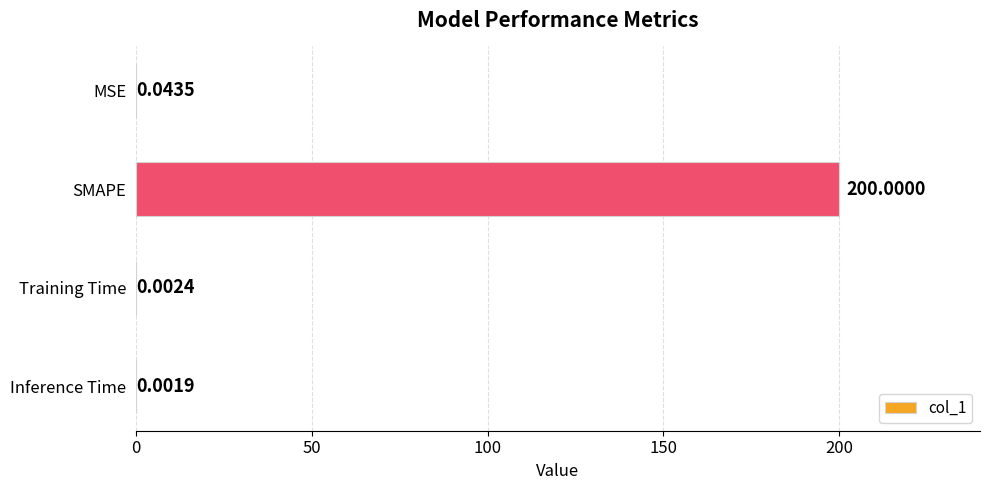

At which category does the chart reach its peak across all series?

SMAPE